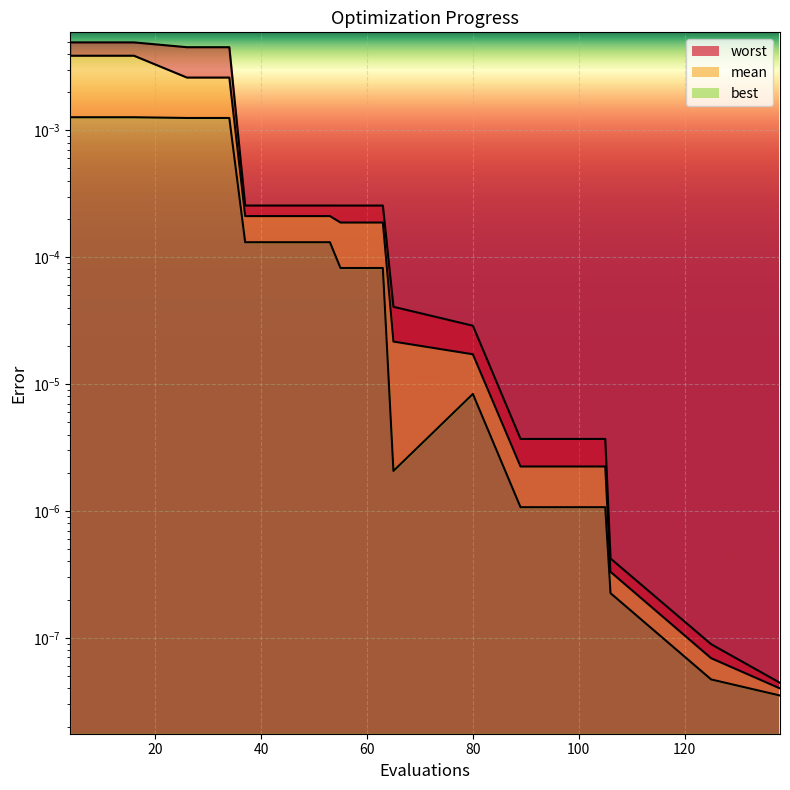

Is the value of worst at 125 greater than the value of best at 37?

No